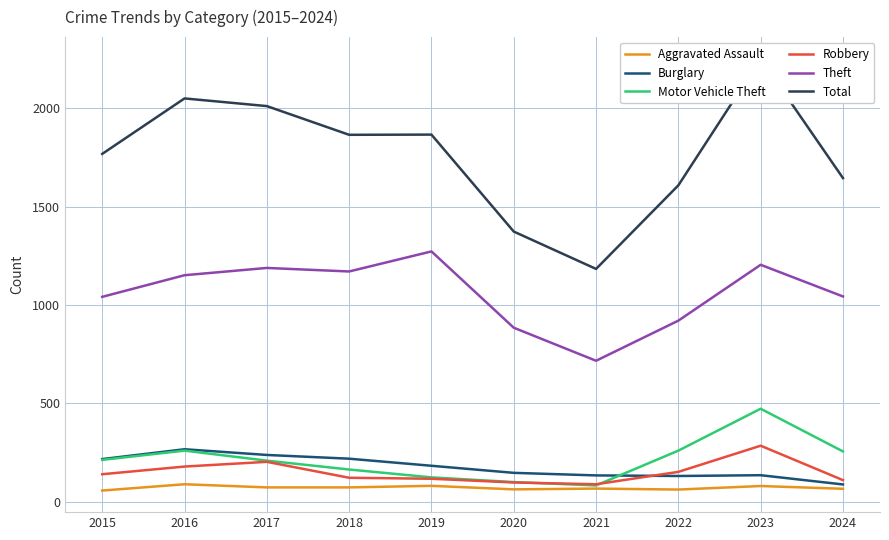

The Aggravated Assault series shows 62 at 2020. True or false?

True